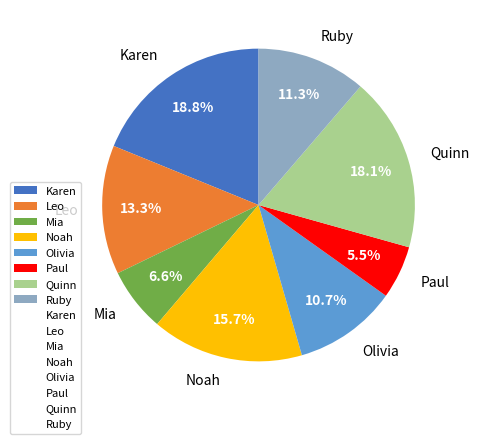

To the nearest percent, what is the combined percentage of Quinn and Mia?

25%